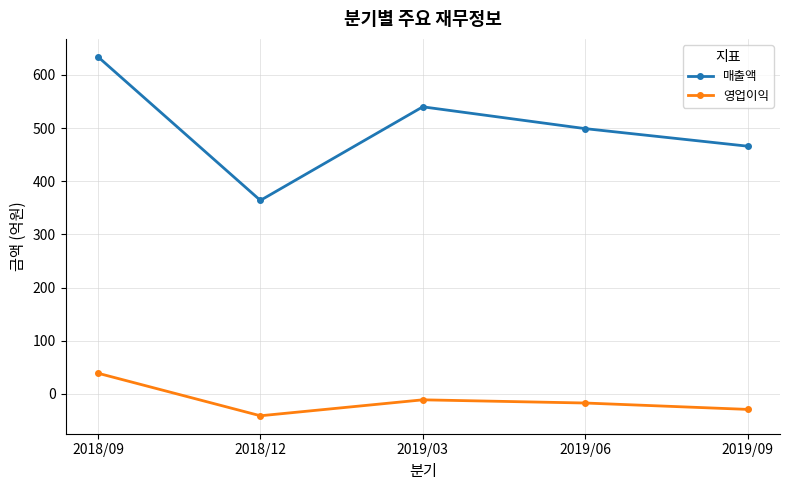

In 매출액, how many points are higher than both neighbors (excluding endpoints)?

1